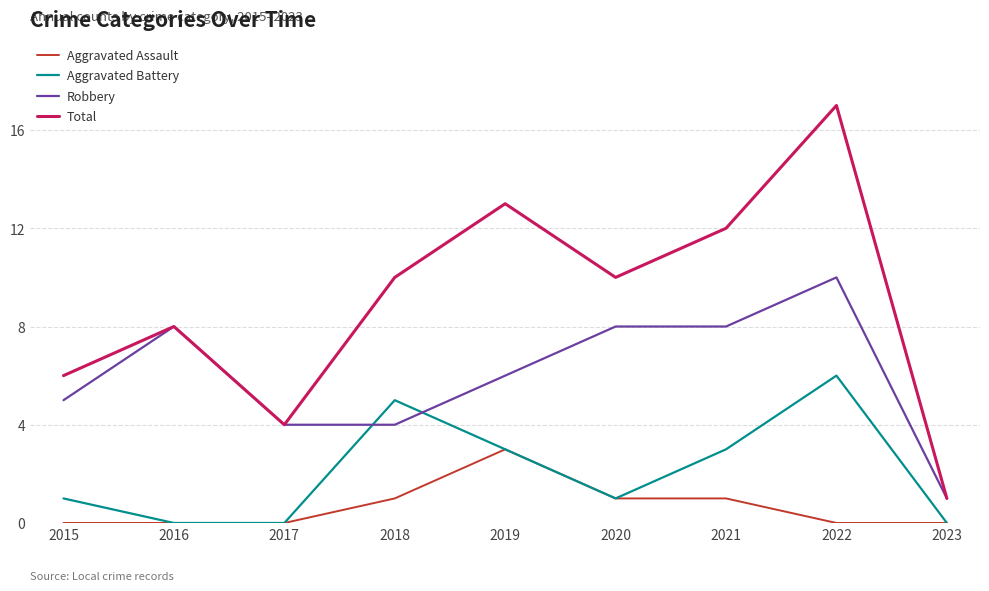

What is the difference between the maximum and second lowest values in the Robbery series?

6